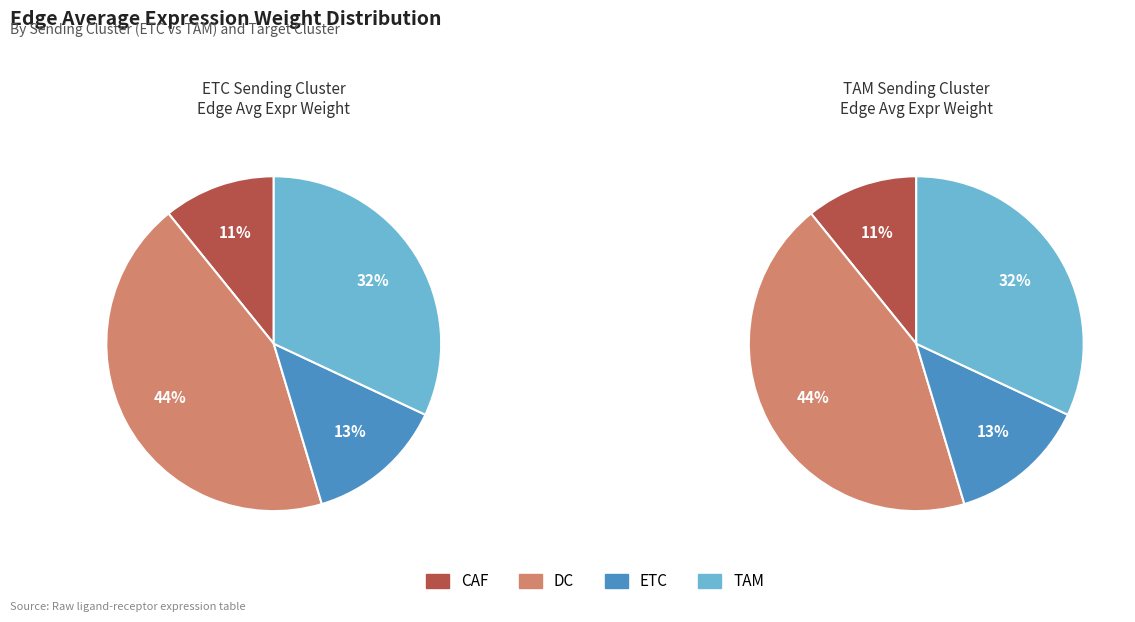

Which has a higher value, DC or TAM?

DC